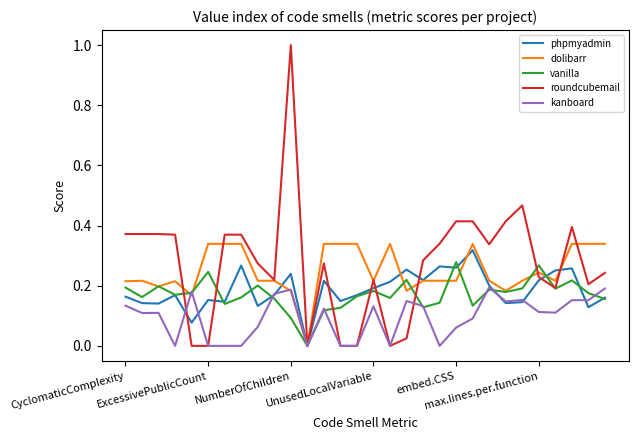

List the series in order of their peak value, lowest first.

kanboard, vanilla, phpmyadmin, dolibarr, roundcubemail